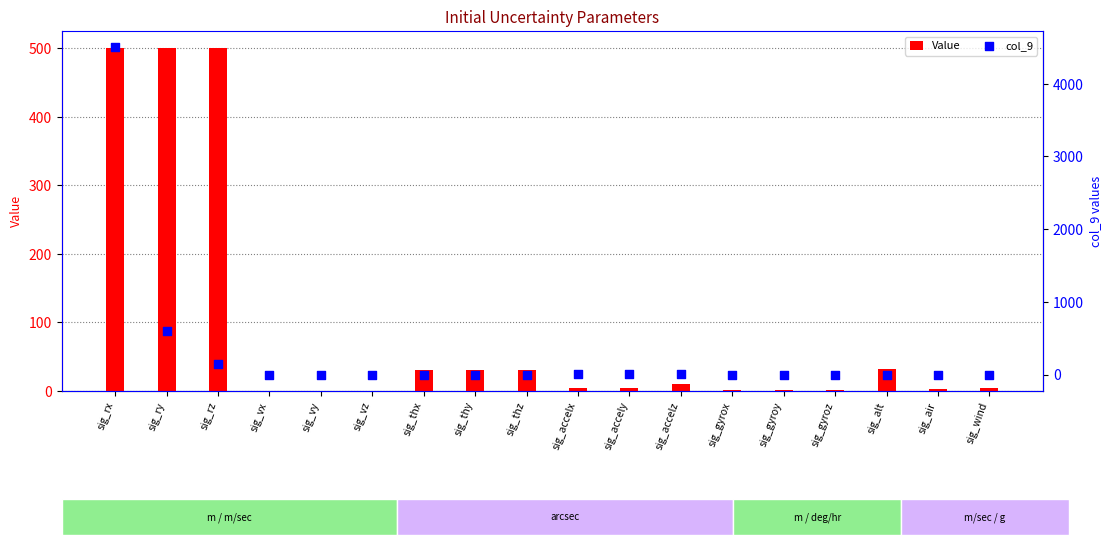

Which series has the largest Y range (max minus min)?

col_9